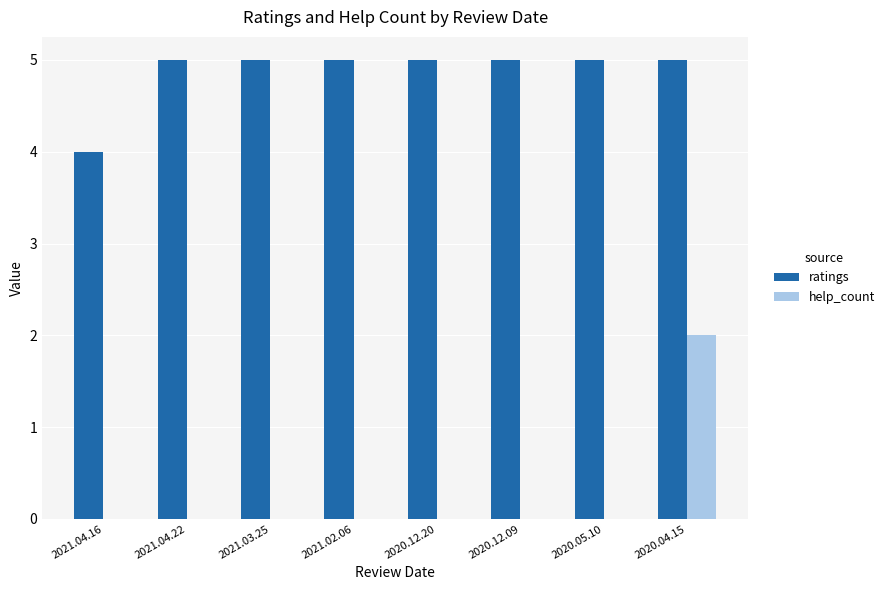

Is the value of help_count at 2021.02.06 greater than the value of ratings at 2020.12.09?

No